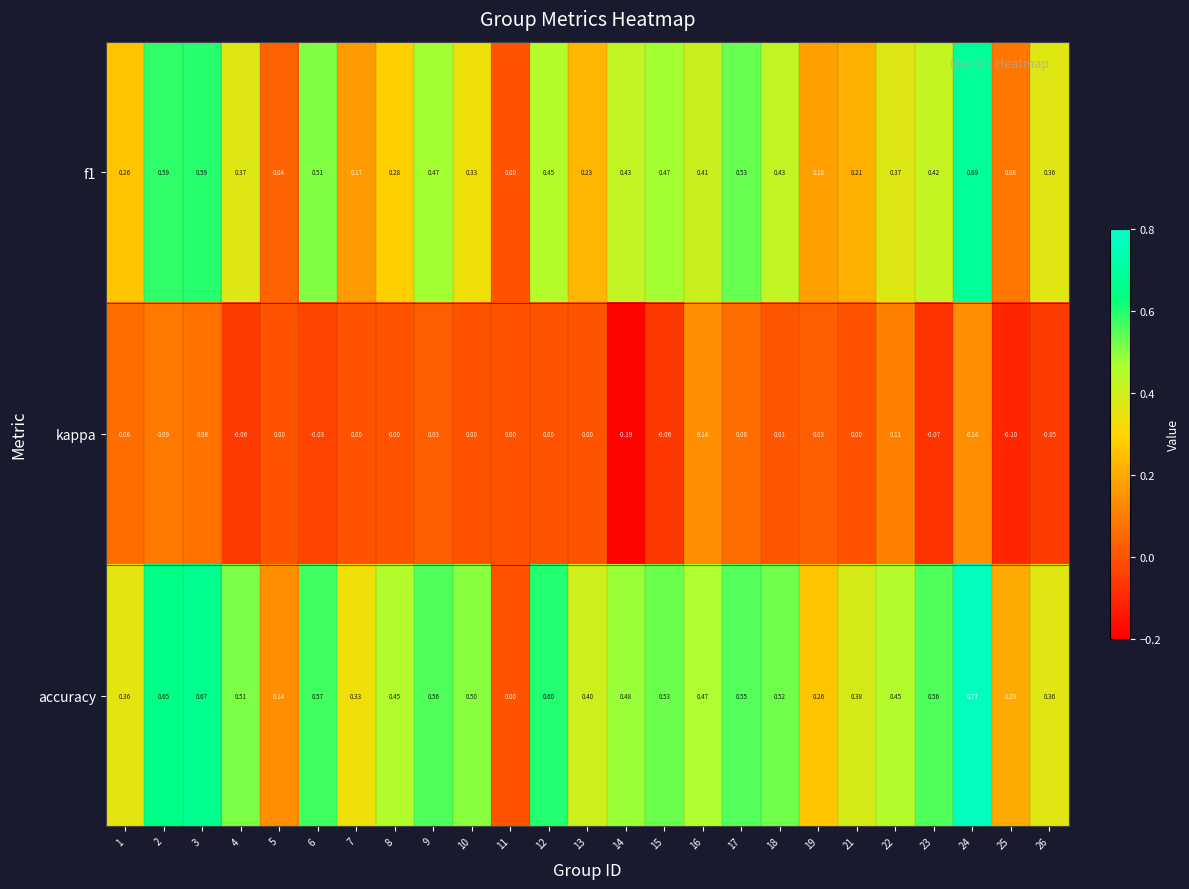

Rank the series by their average value, from highest to lowest.

accuracy, f1, kappa